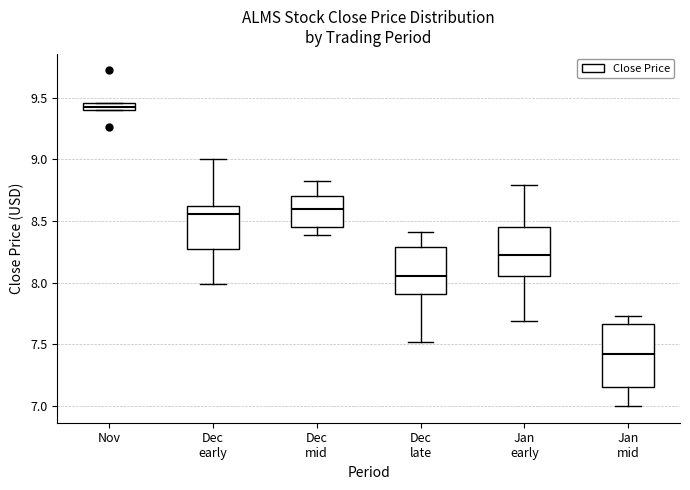

Which box is the tallest, from its lower edge to its upper edge?

Jan mid